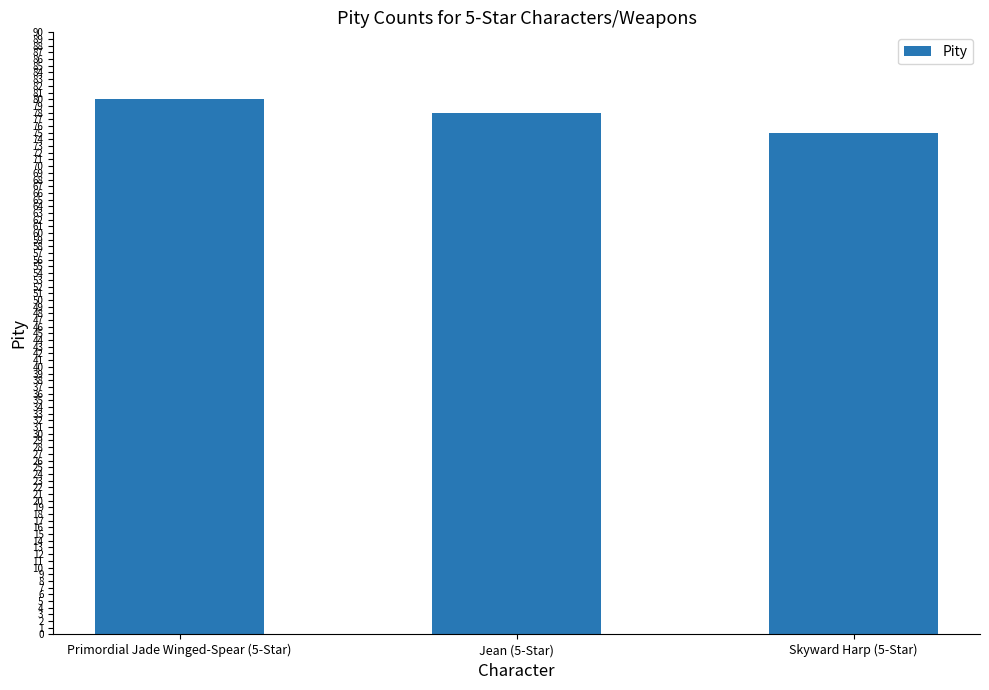

Is it true that the value at Skyward Harp (5-Star) is 134?

False